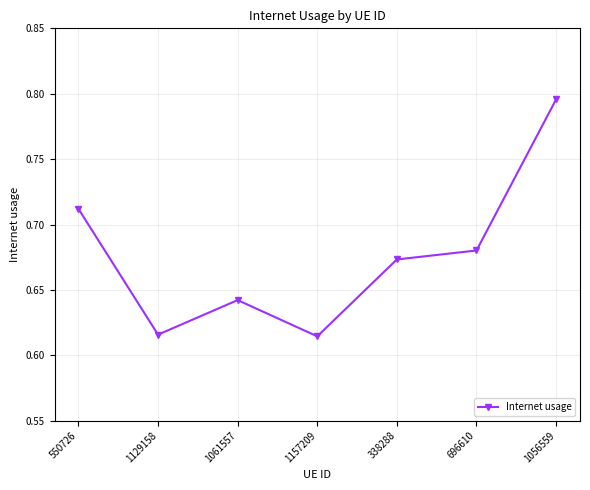

What is the label of the 4th point from the right?

1157209